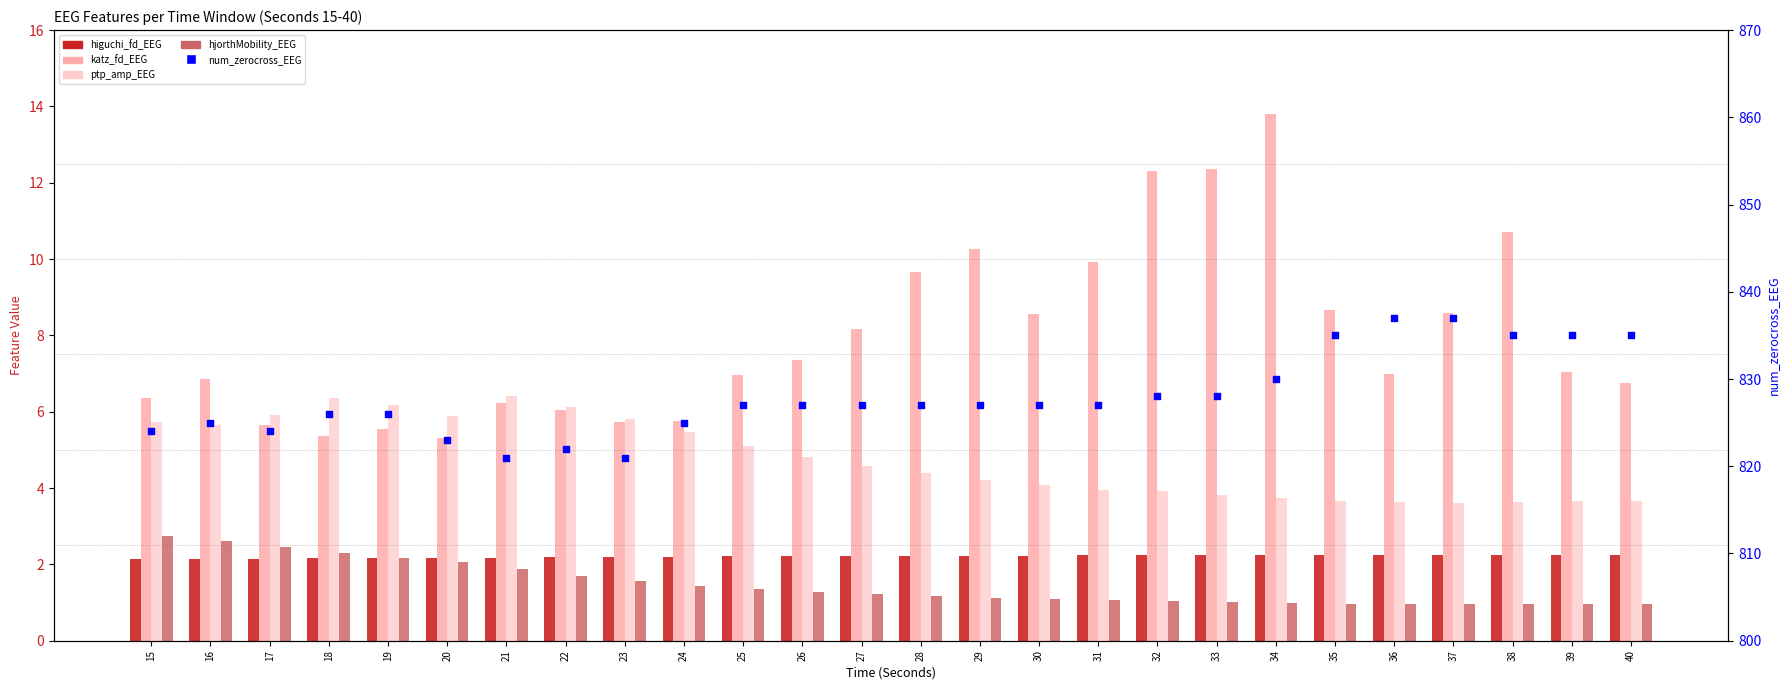

Which series has the largest Y range (max minus min)?

num_zerocross_EEG